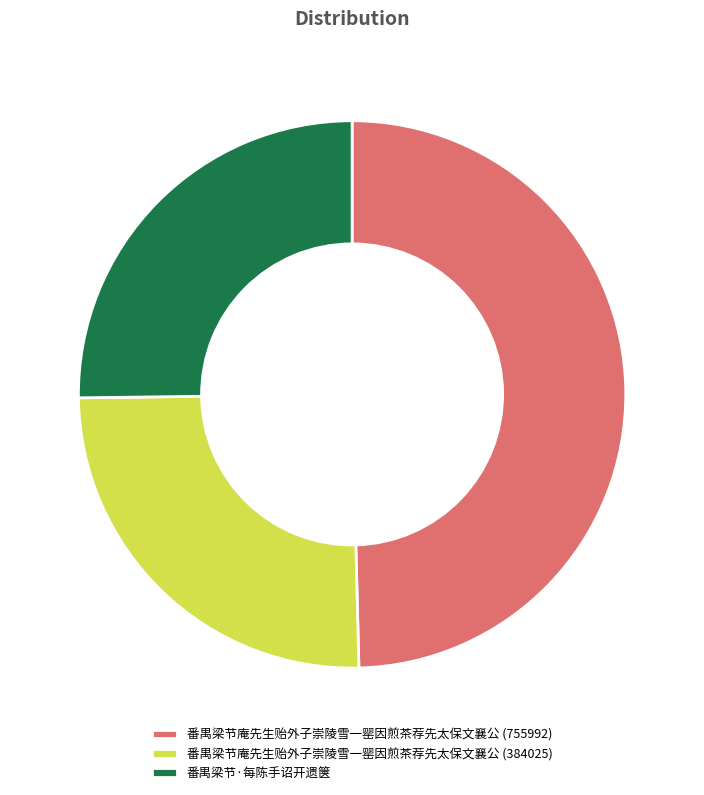

Which category has the biggest portion of the pie?

番禺梁节庵先生贻外子崇陵雪一罂因煎茶荐先太保文襄公 (755992)